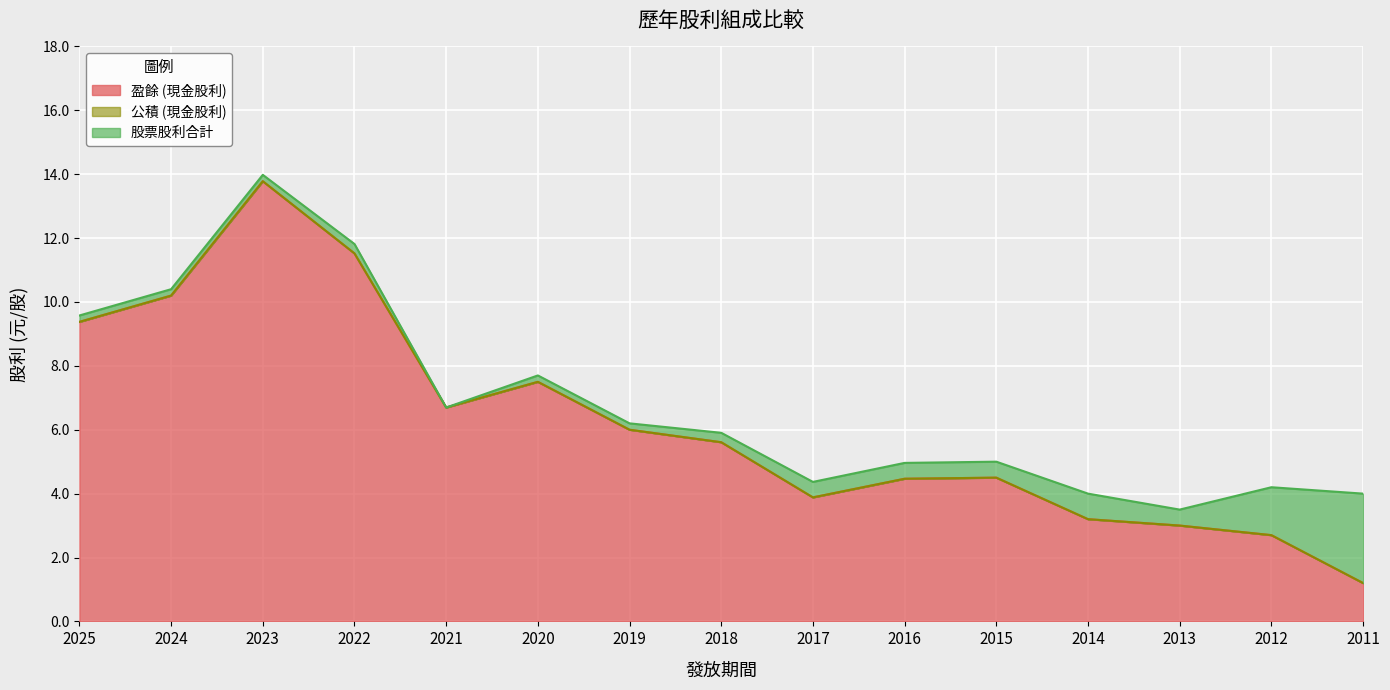

Is it true that 公積 (現金股利) equals 0.0 at 2019?

True